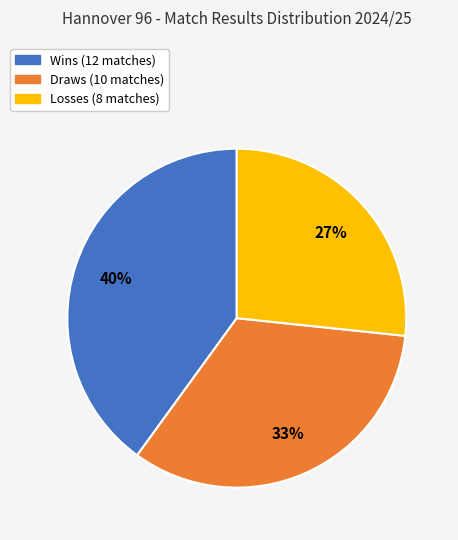

To the nearest percent, what is the difference between the largest and smallest slice percentages?

13%